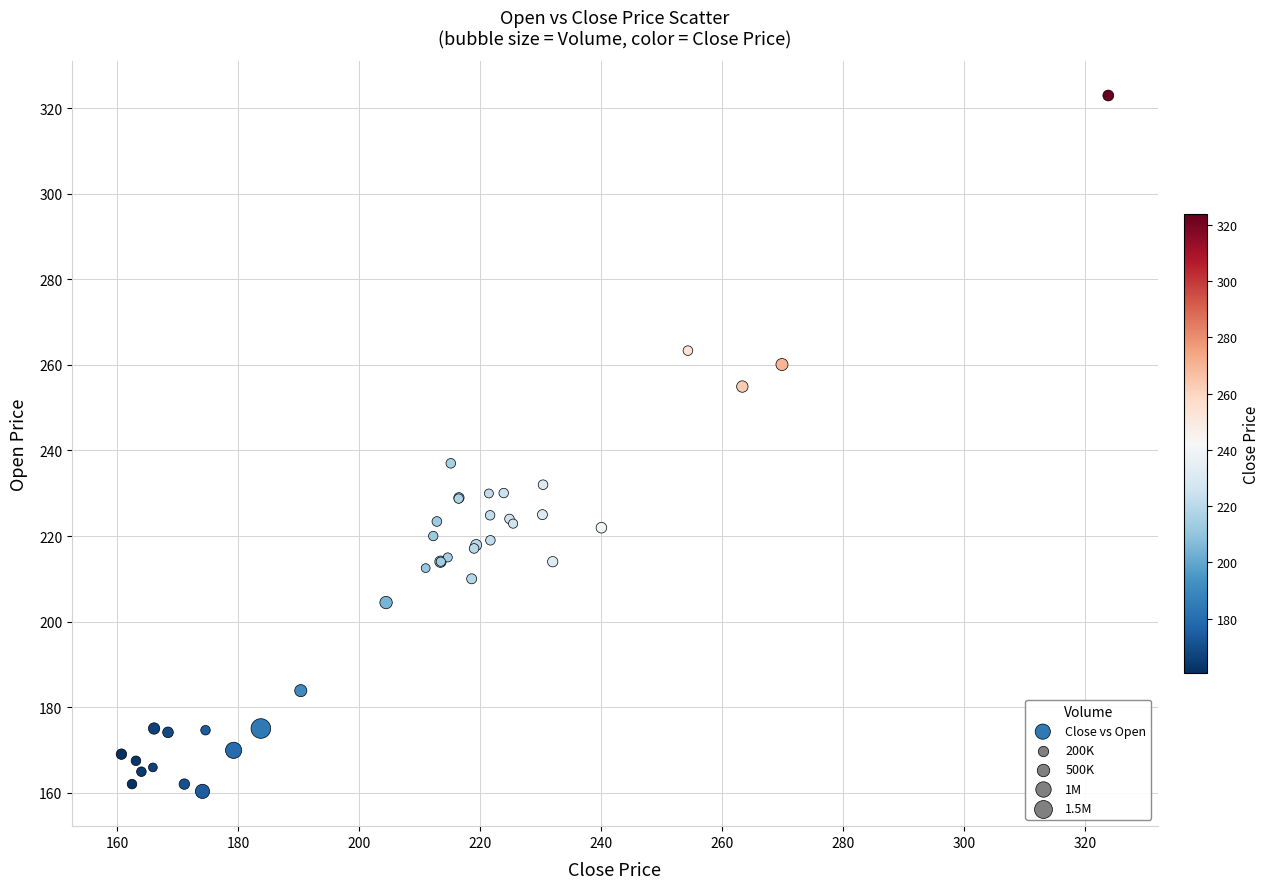

What Y value in the scatter plot is closest to 241?

237.0